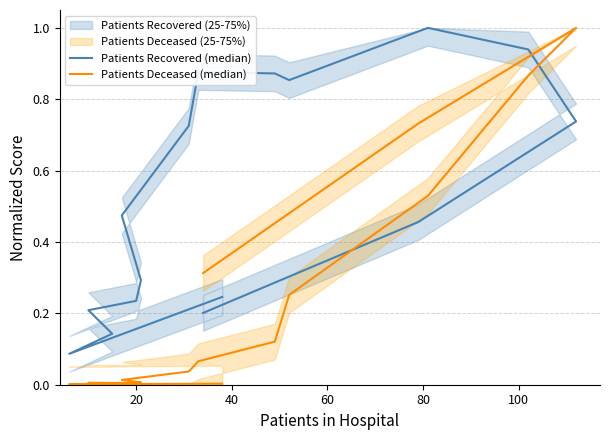

What is the value of the Patients Recovered (median) point at the 10th from the left?

0.9